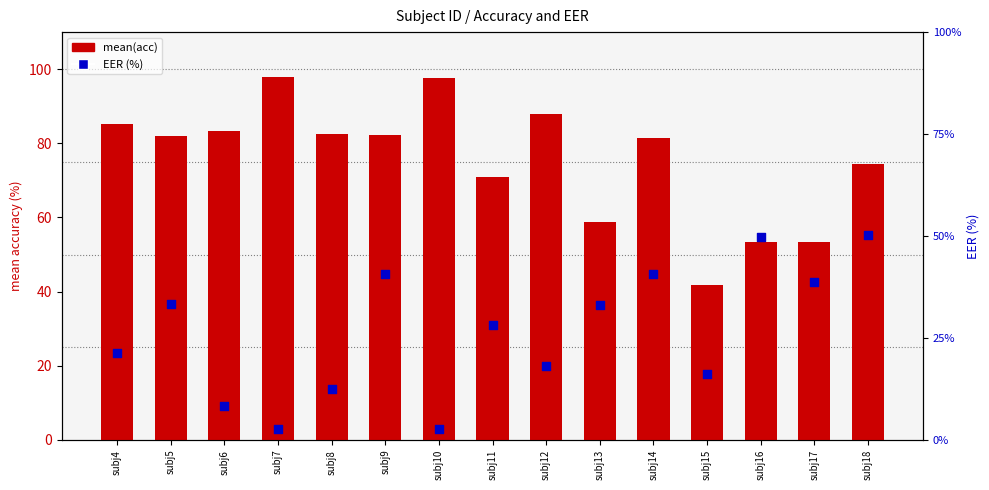

Which series contains the lowest Y value?

EER (%)